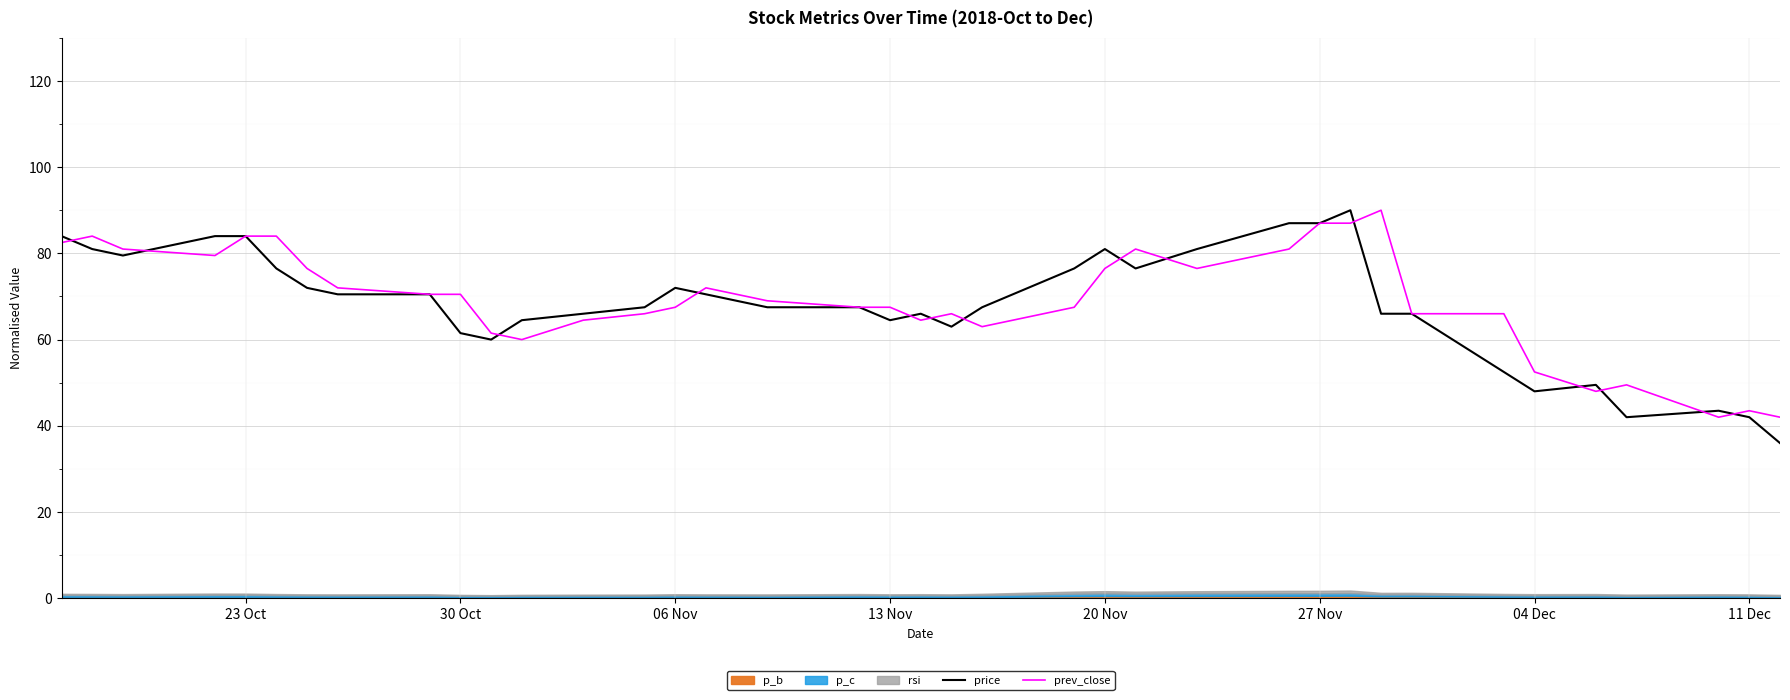

True or false: price has a value of 25.2 at 20 Nov.

False